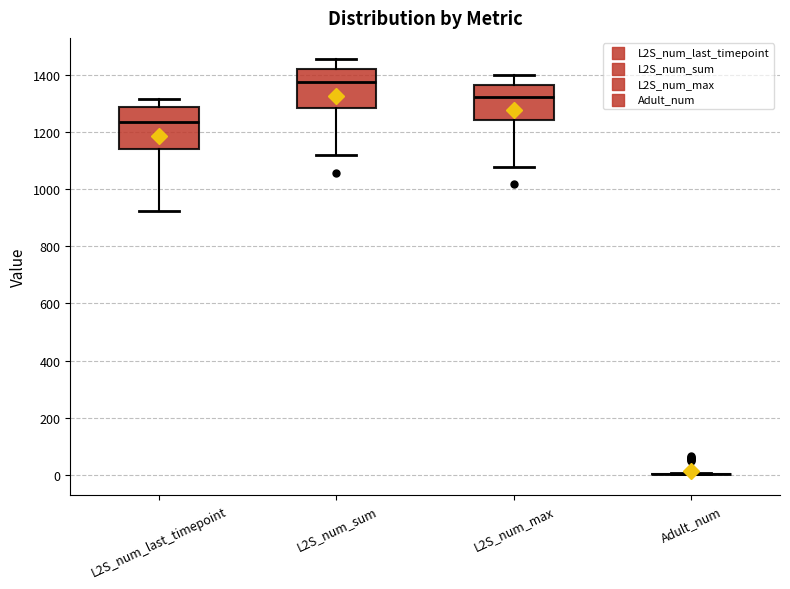

Reading left to right, transcribe this box plot: for each box, give where its median line is, the range the box spans, and where its two whiskers end, as read against the y-axis. The values are not printed on the chart, so give them approximately, as read against the axis.

L2S_num_last_timepoint: median 1240, box 1140 to 1280, whiskers 920 to 1320
L2S_num_sum: median 1380, box 1280 to 1420, whiskers 1120 to 1460
L2S_num_max: median 1320, box 1240 to 1360, whiskers 1080 to 1400
Adult_num: box collapsed to a line at 0, whiskers 0 to 0